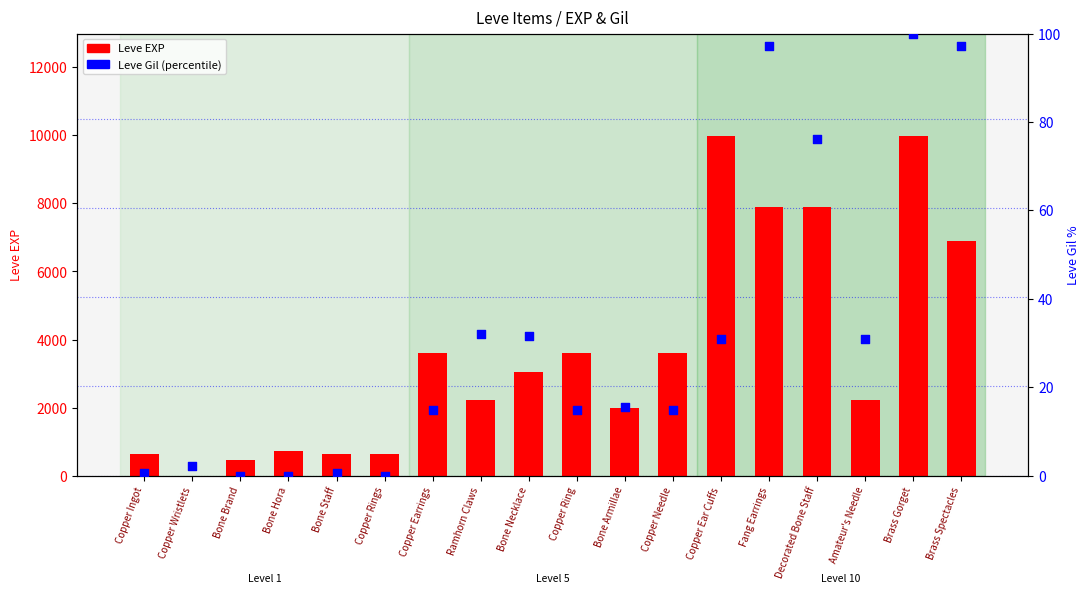

Which series contains the lowest Y value?

Leve Gil (percentile)